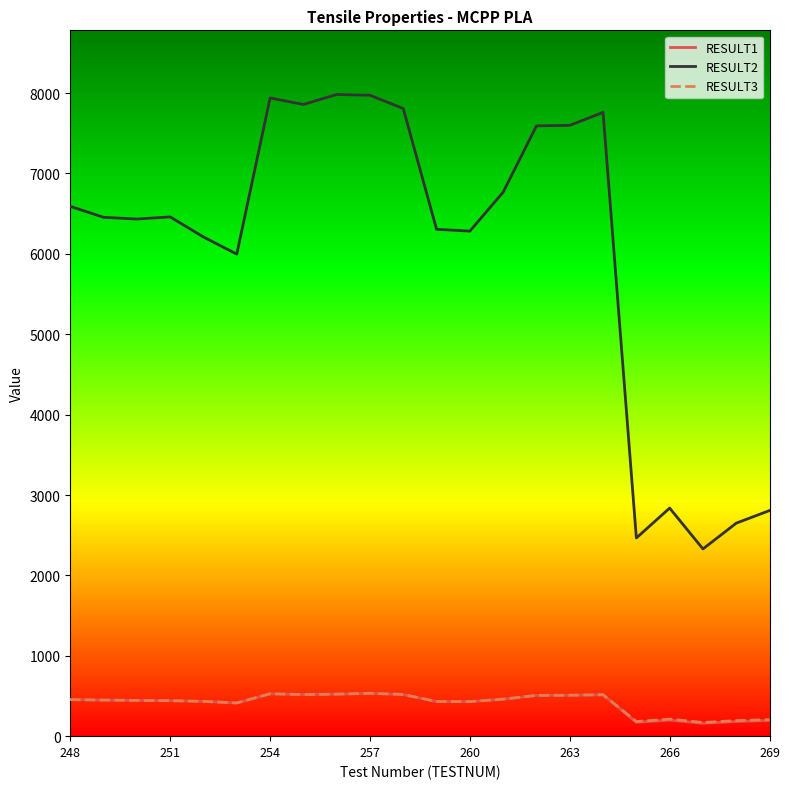

What are all the series names shown in the legend?

RESULT1, RESULT2, RESULT3